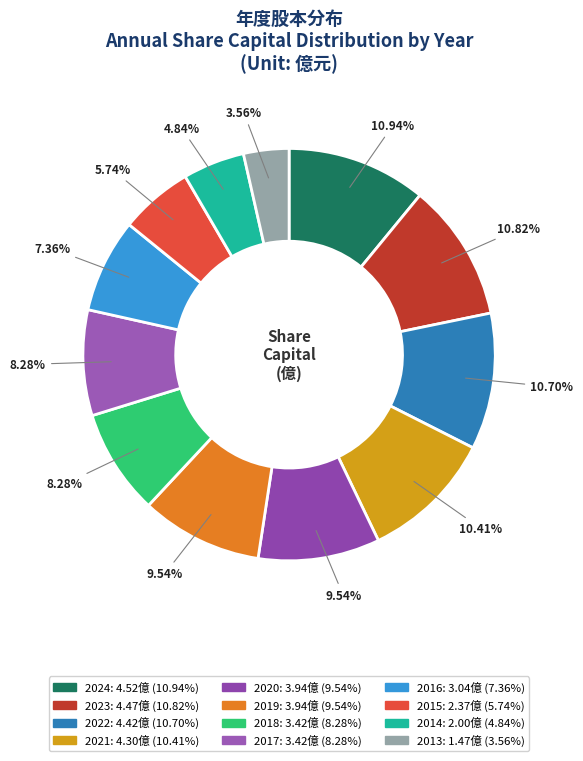

Which category has the biggest portion of the pie?

2024